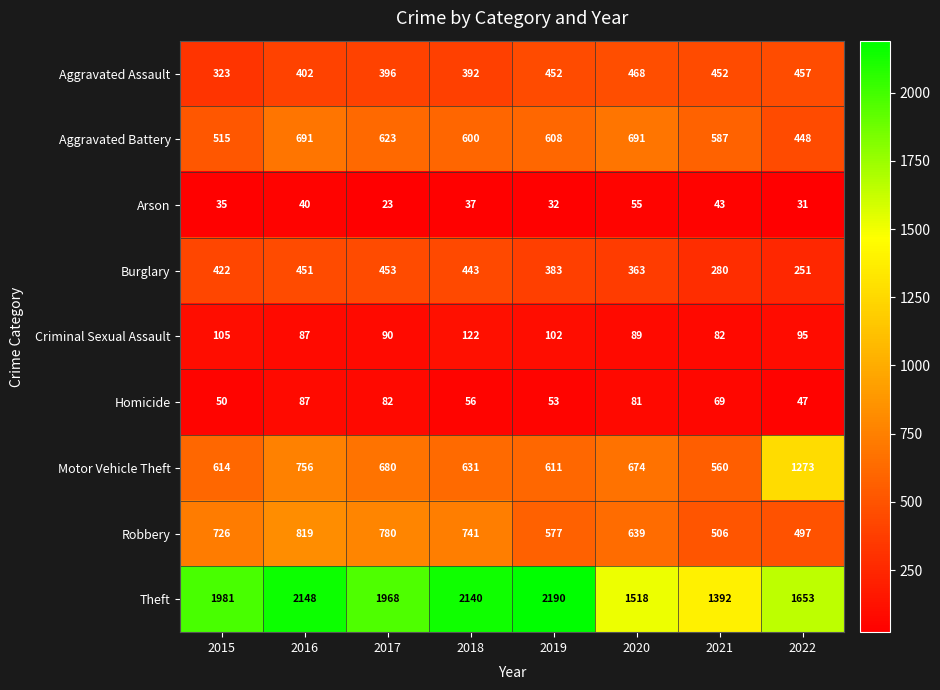

At which category is the sum across all series the highest?

2016